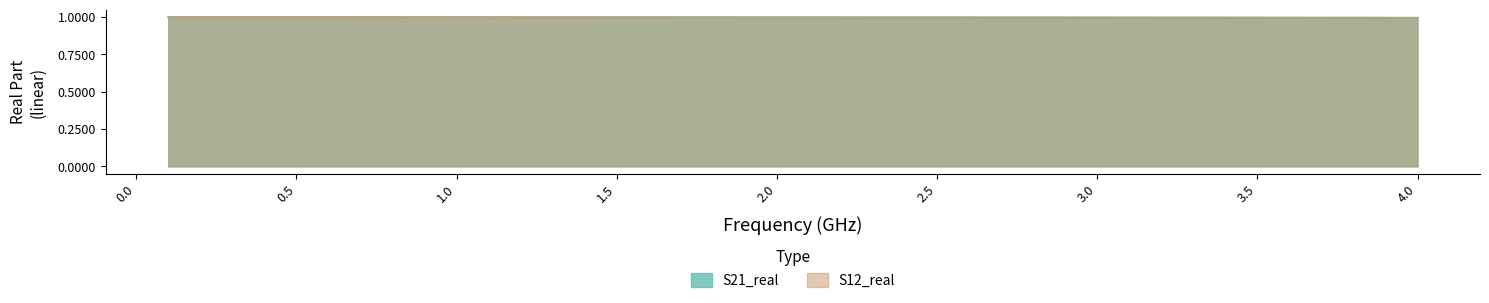

True or false: S21_real has a value of 0.6 at 28.

False